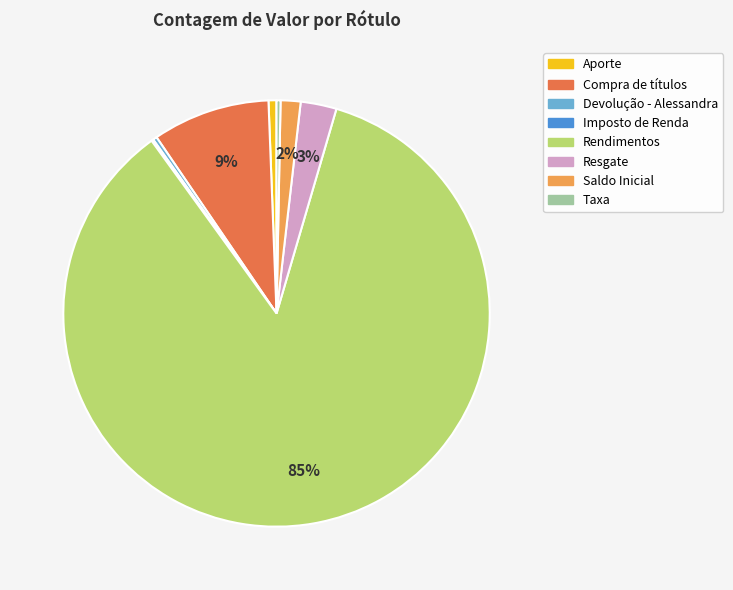

True or false: Compra de títulos accounts for 9% of the total.

True